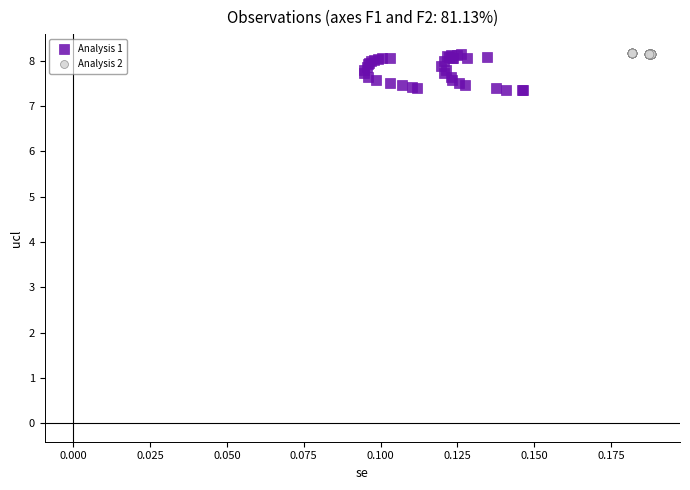

What are all the series names shown in the legend?

Analysis 1, Analysis 2